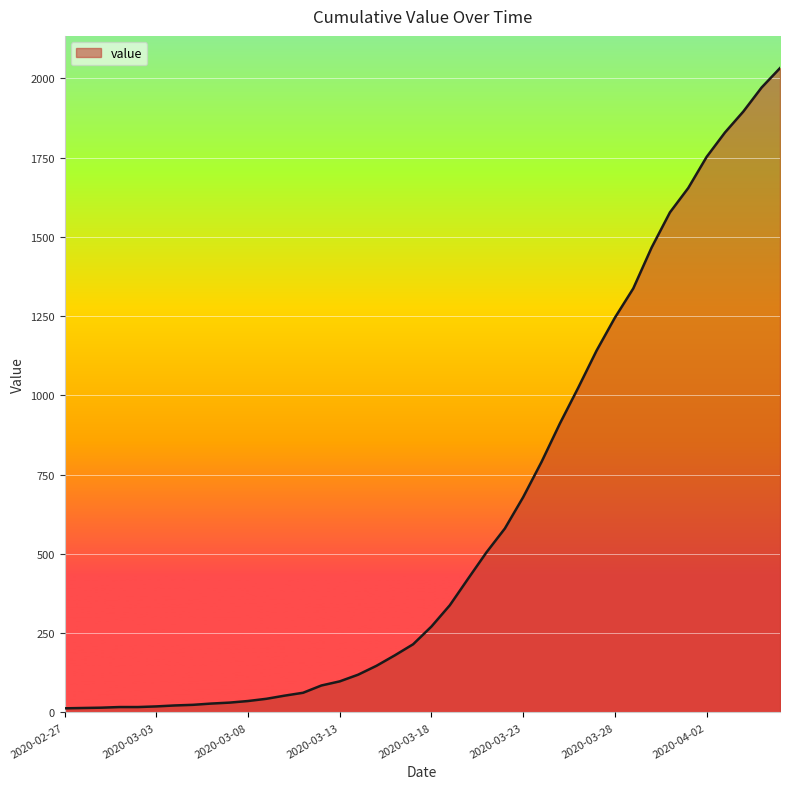

What is the difference between the maximum and minimum values?

2019